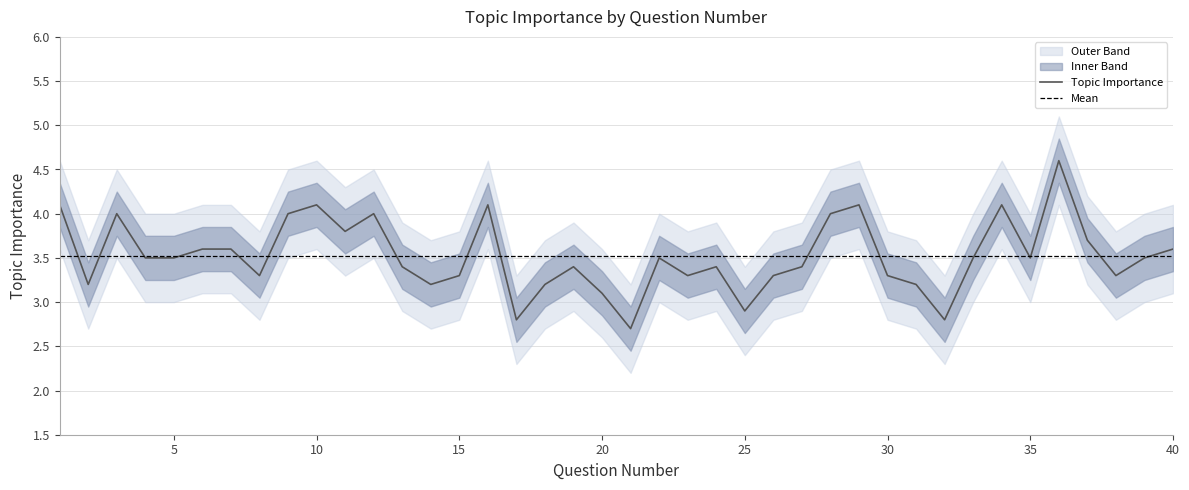

What is the difference between the maximum and minimum values in the Topic Importance series?

1.9